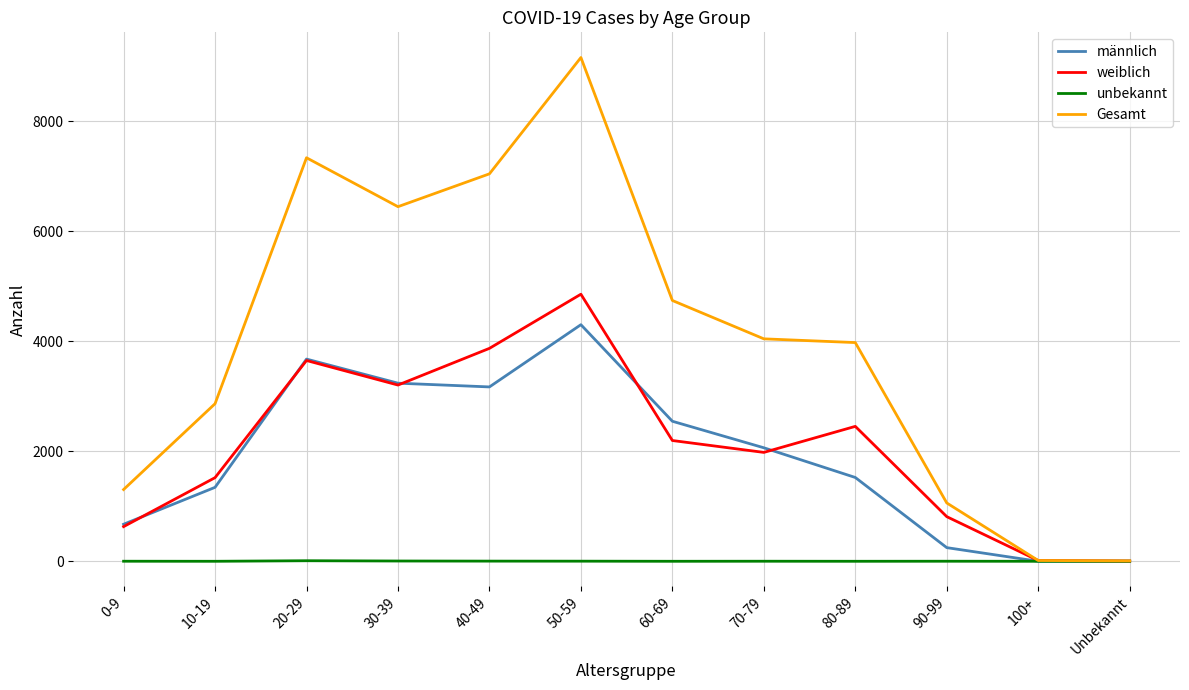

Which series has the widest spread of values?

Gesamt